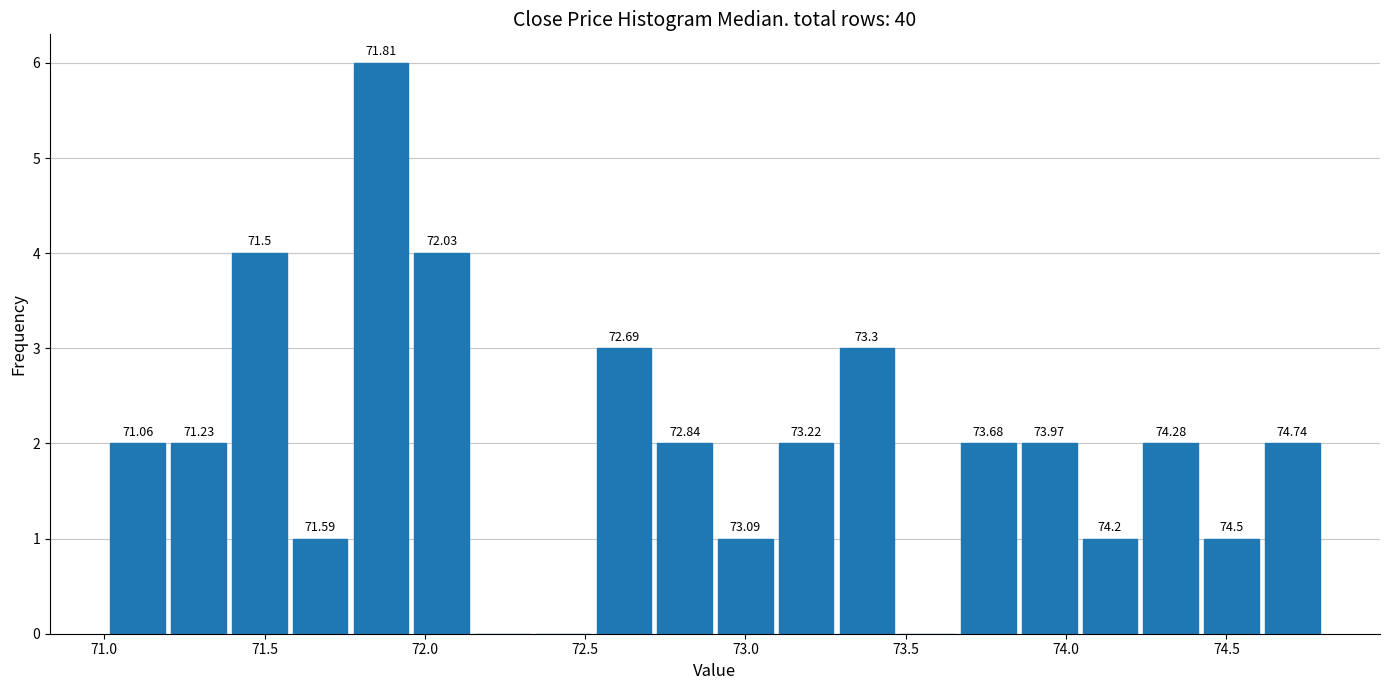

Read against the x-axis, roughly where is the centre of the tallest bar?

71.85